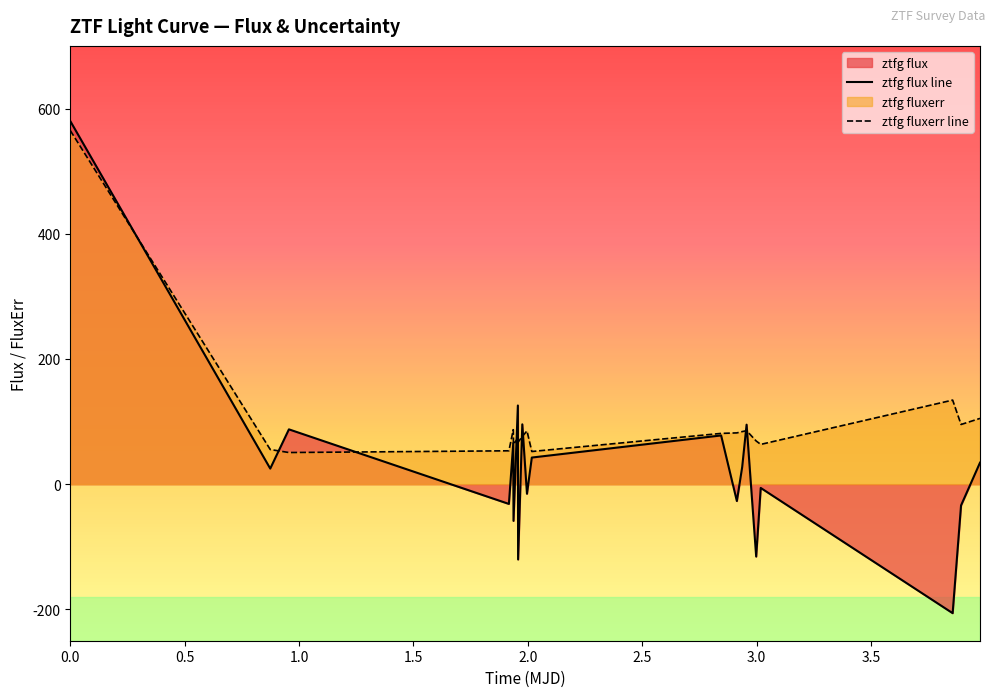

List the series in order of their overall mean, lowest first.

ztfg flux line, ztfg fluxerr line